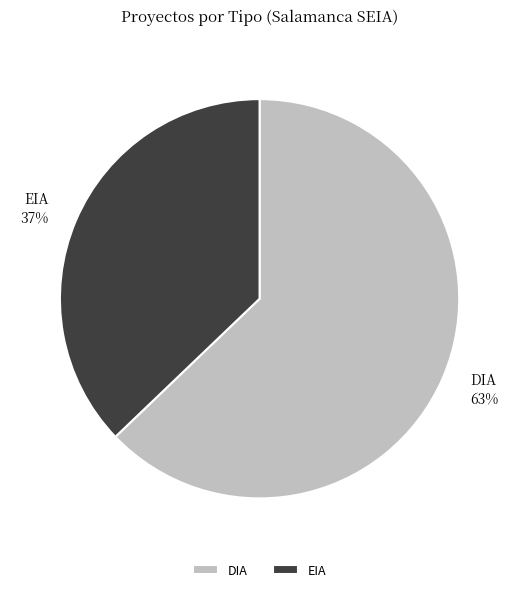

To the nearest percent, what portion does DIA represent?

63%